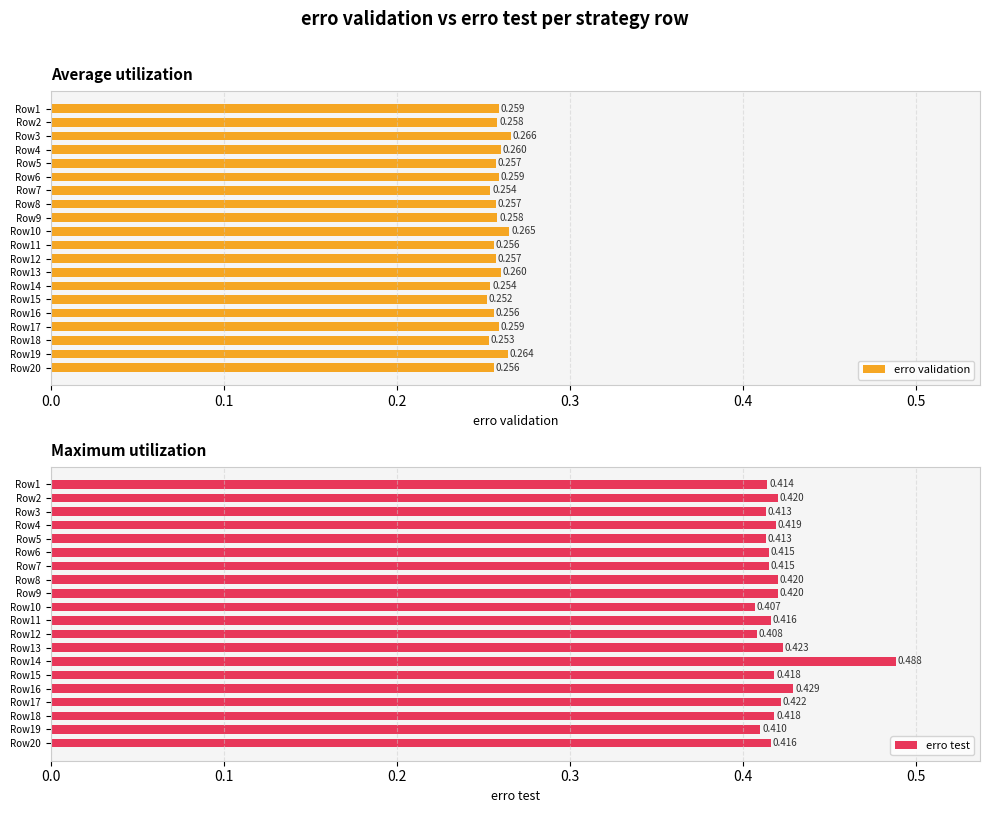

Rank the series by their maximum value, from highest to lowest.

erro test, erro validation